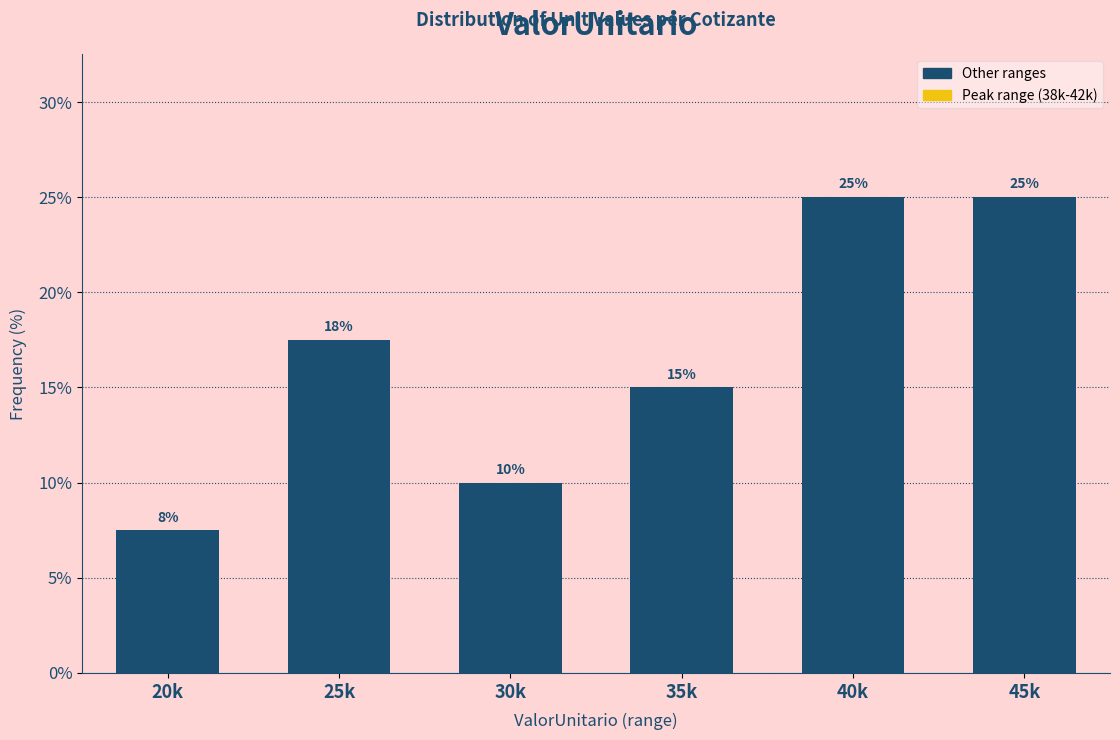

Read the value at 35k.

15.0